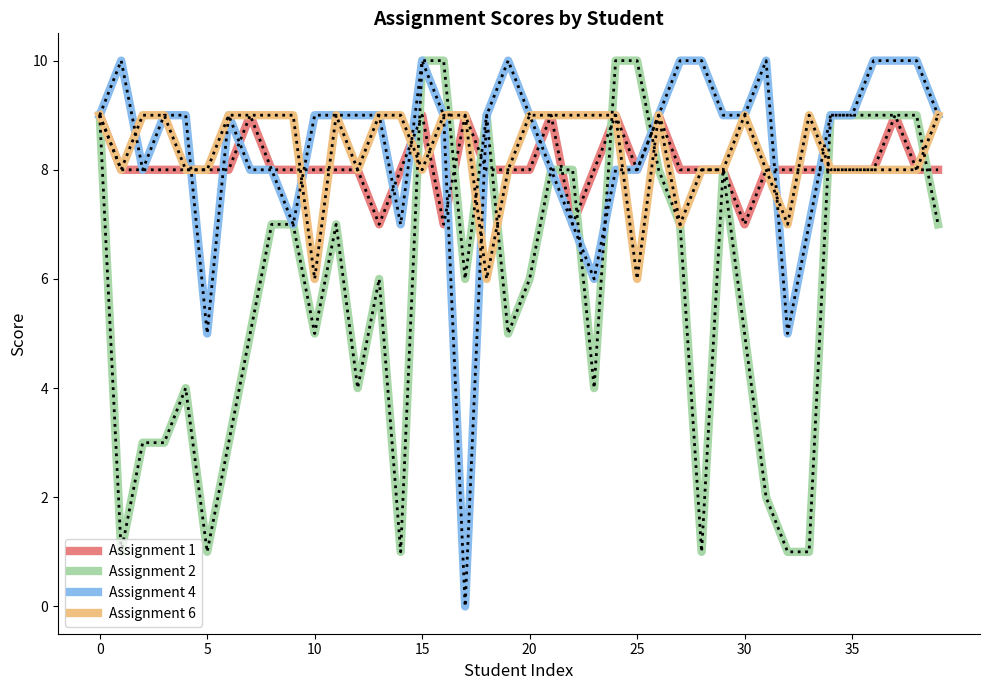

Which series has the largest range (max minus min)?

Assignment 4